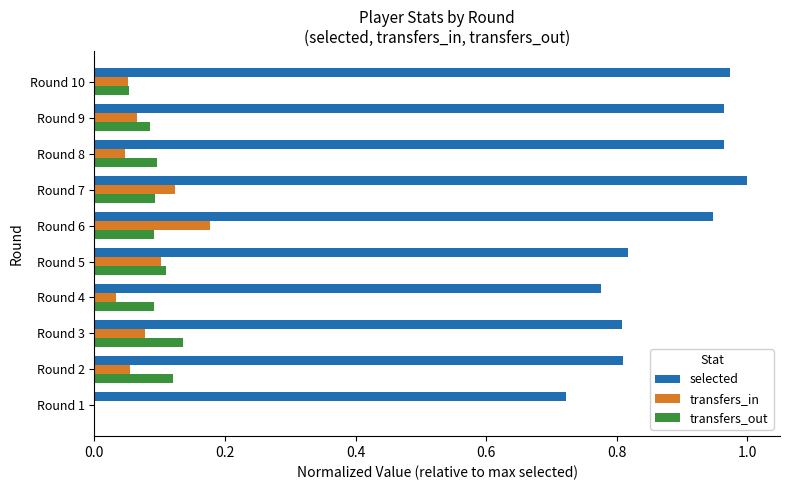

The selected series shows 0.6 at Round 6. True or false?

False